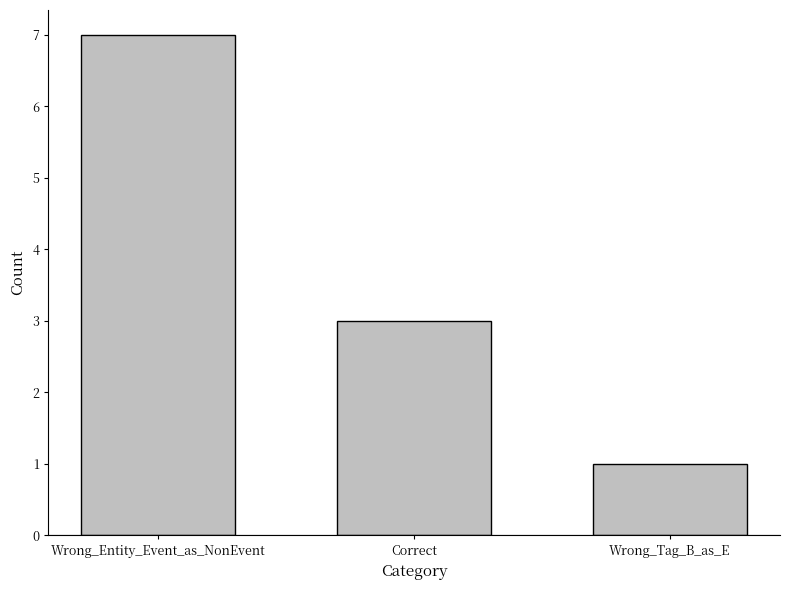

Count the number of data series in this chart.

1